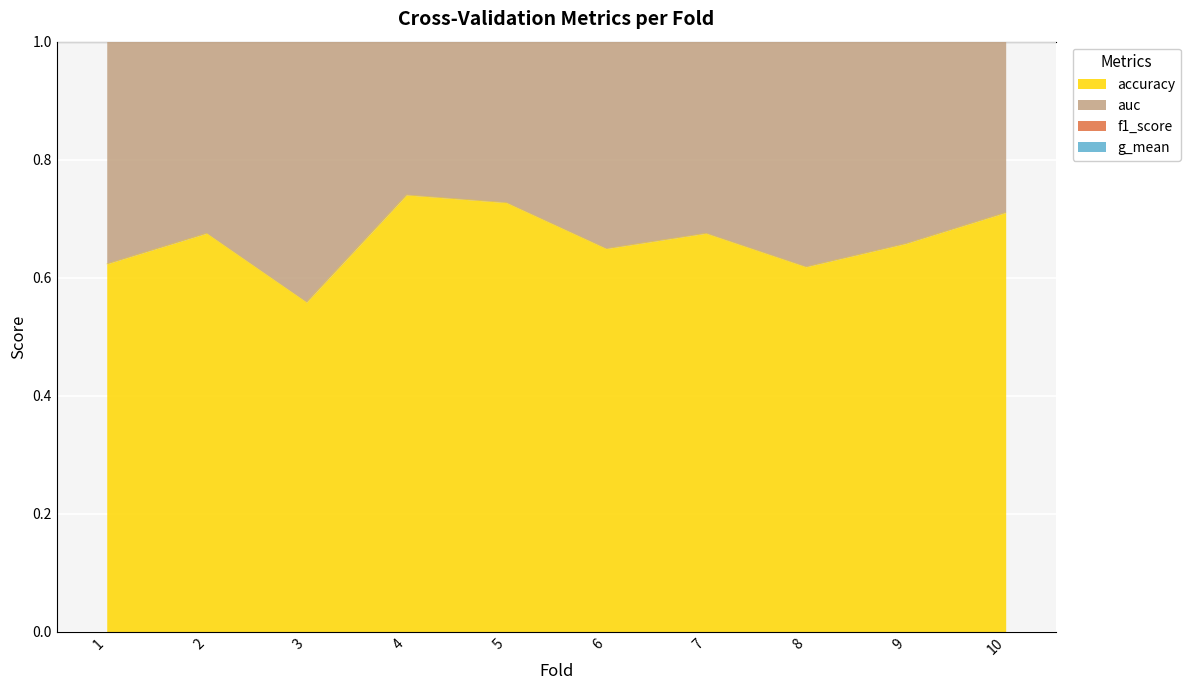

What is the smallest value displayed?

0.6